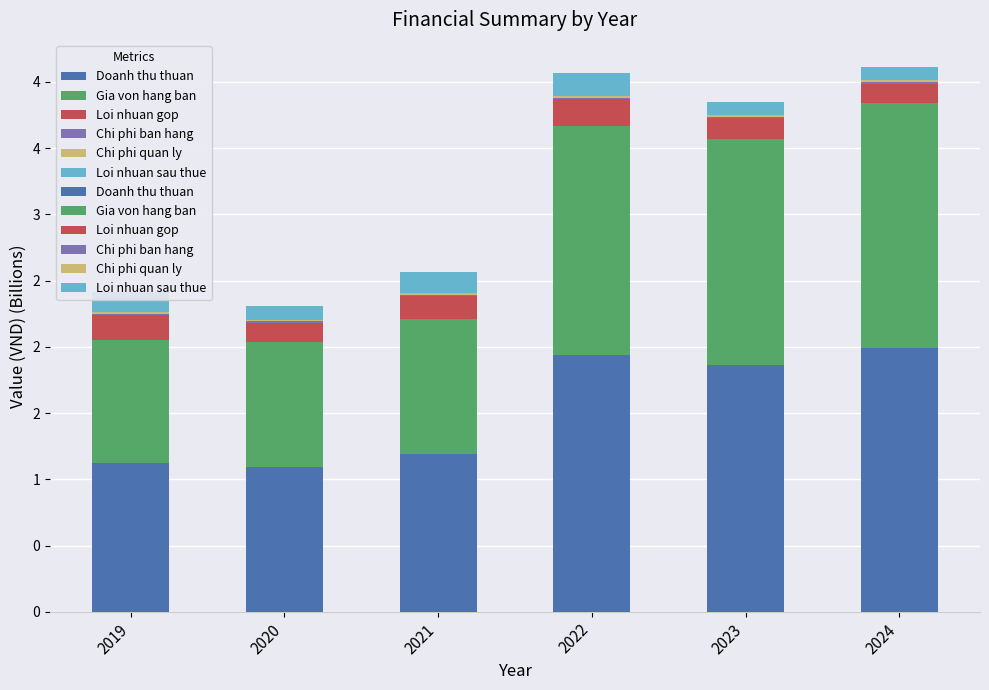

At which category is the sum across all series the highest?

2024